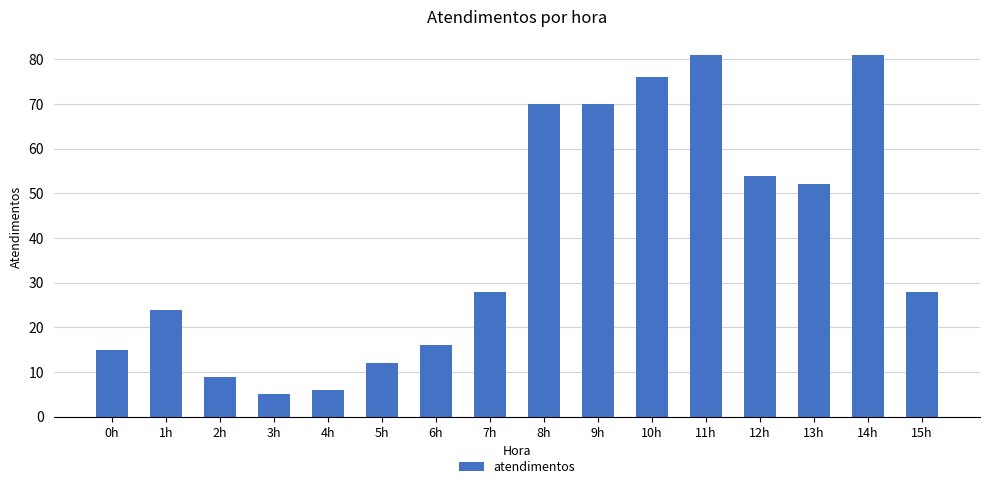

What position from the right is 13h?

3